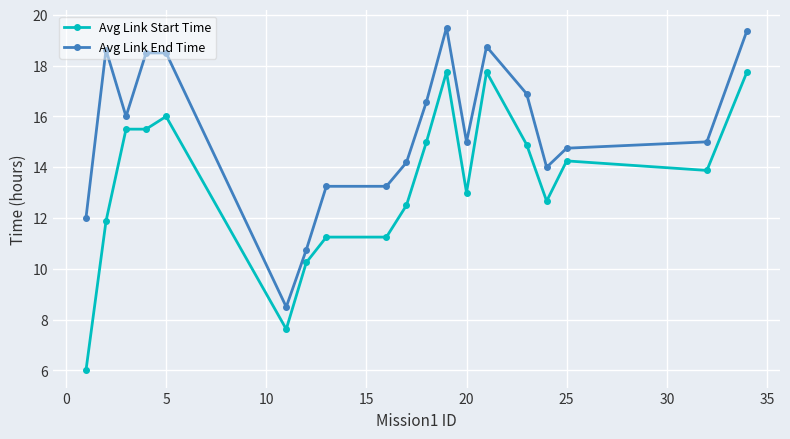

What is the sum of all Avg Link End Time values?

293.4